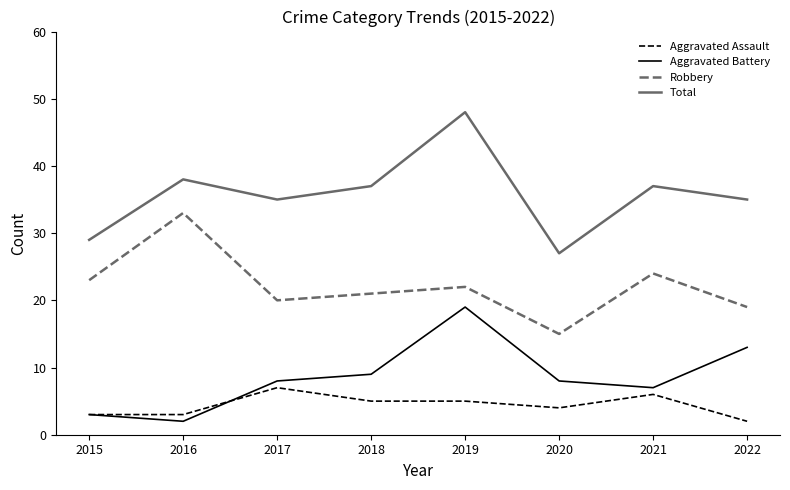

What are all the series names shown in the legend?

Aggravated Assault, Aggravated Battery, Robbery, Total